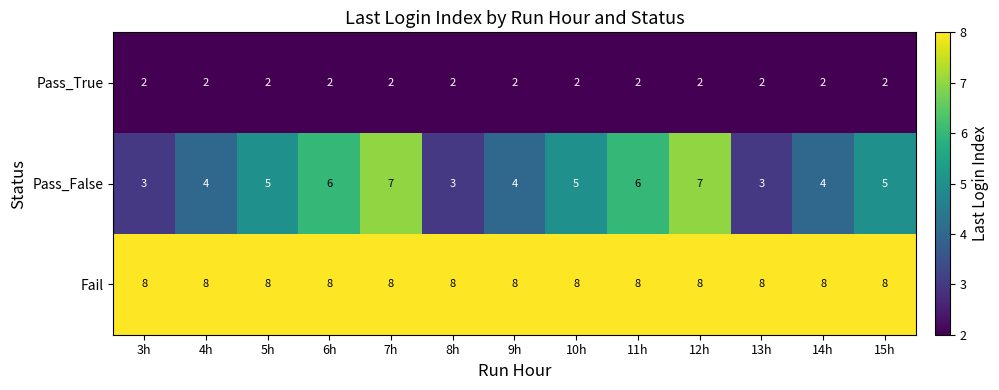

Is it true that Fail equals 14 at 9h?

False